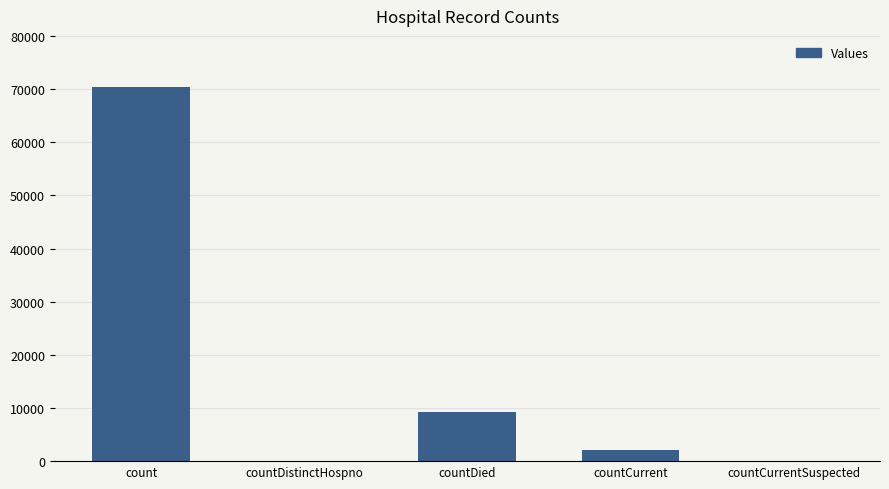

What is the sum of the values at countDied and countCurrent?

11343